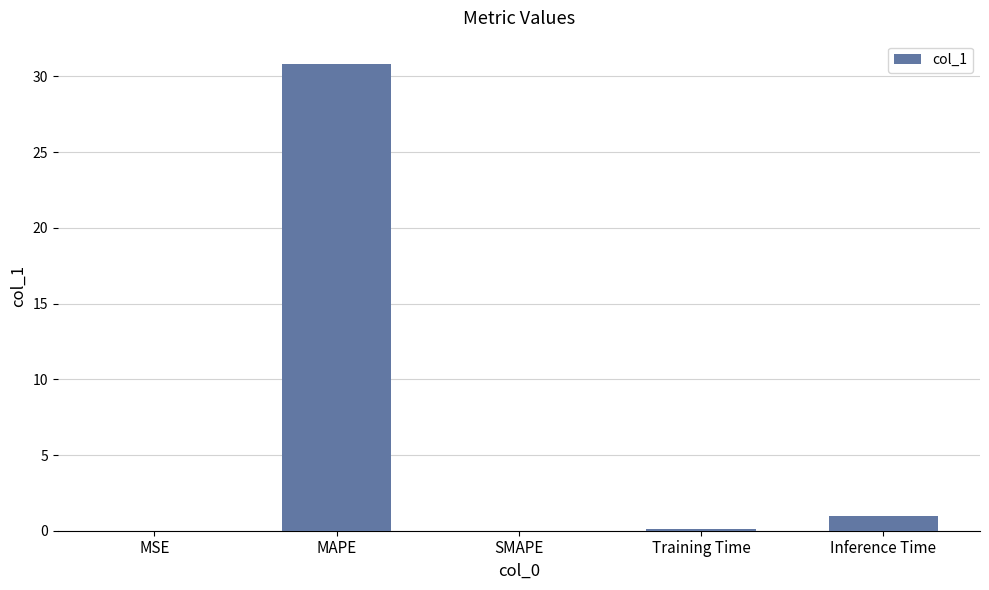

At which label is the value closest to 15?

Inference Time